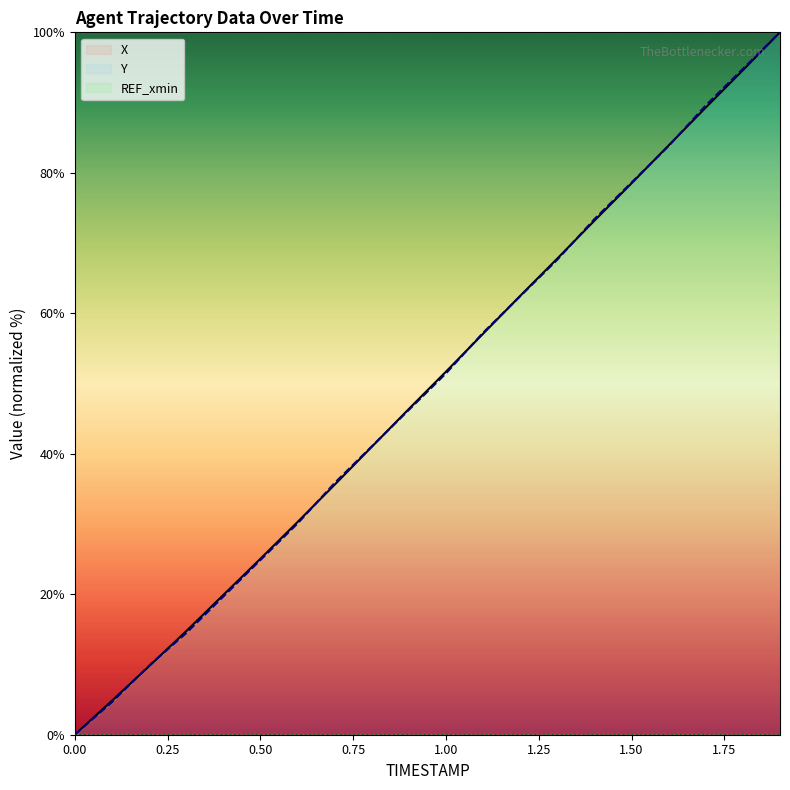

What is the value of the X point at the 11th from the left?

51.7